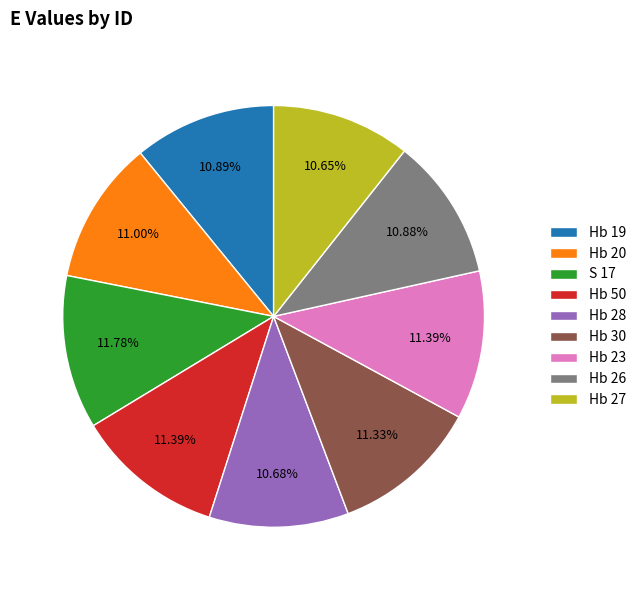

The Hb 28 slice represents 11% of the pie. True or false?

True